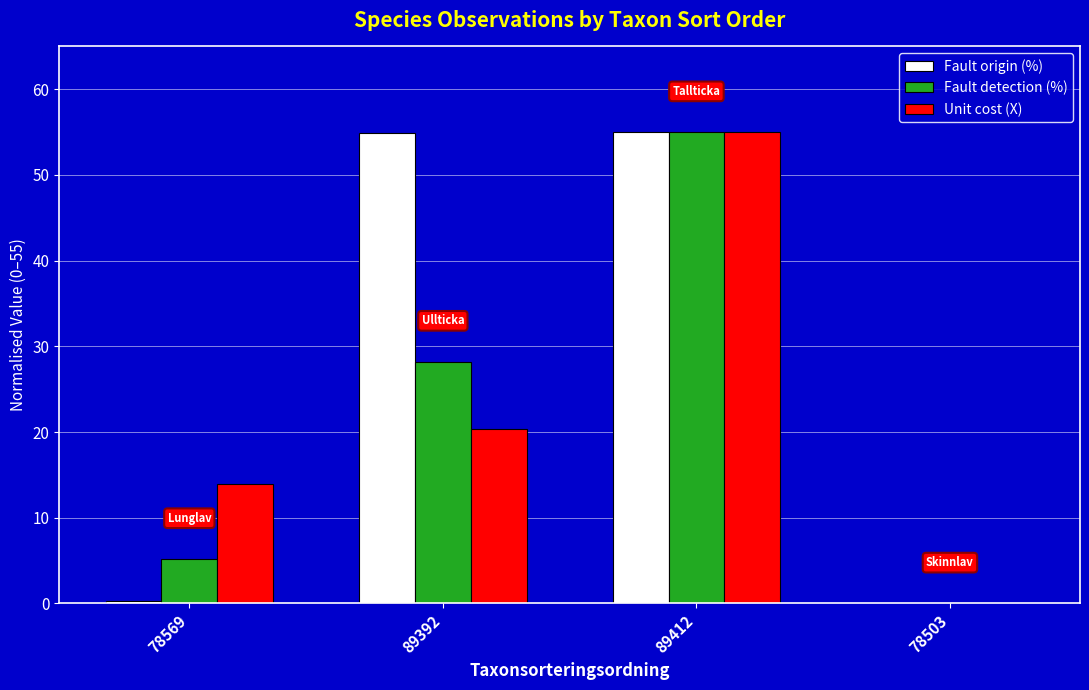

What is the sum of the Unit cost (X) values at 78503 and 89392?

20.3